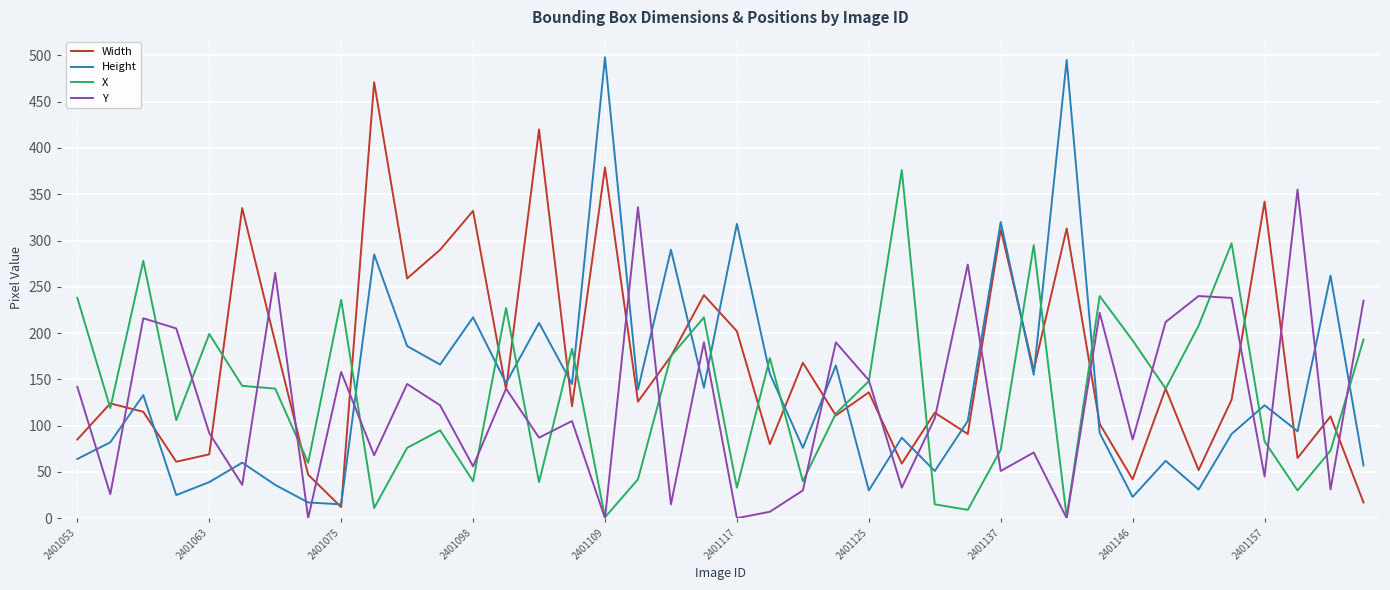

What is the lowest value of the Width series?

12